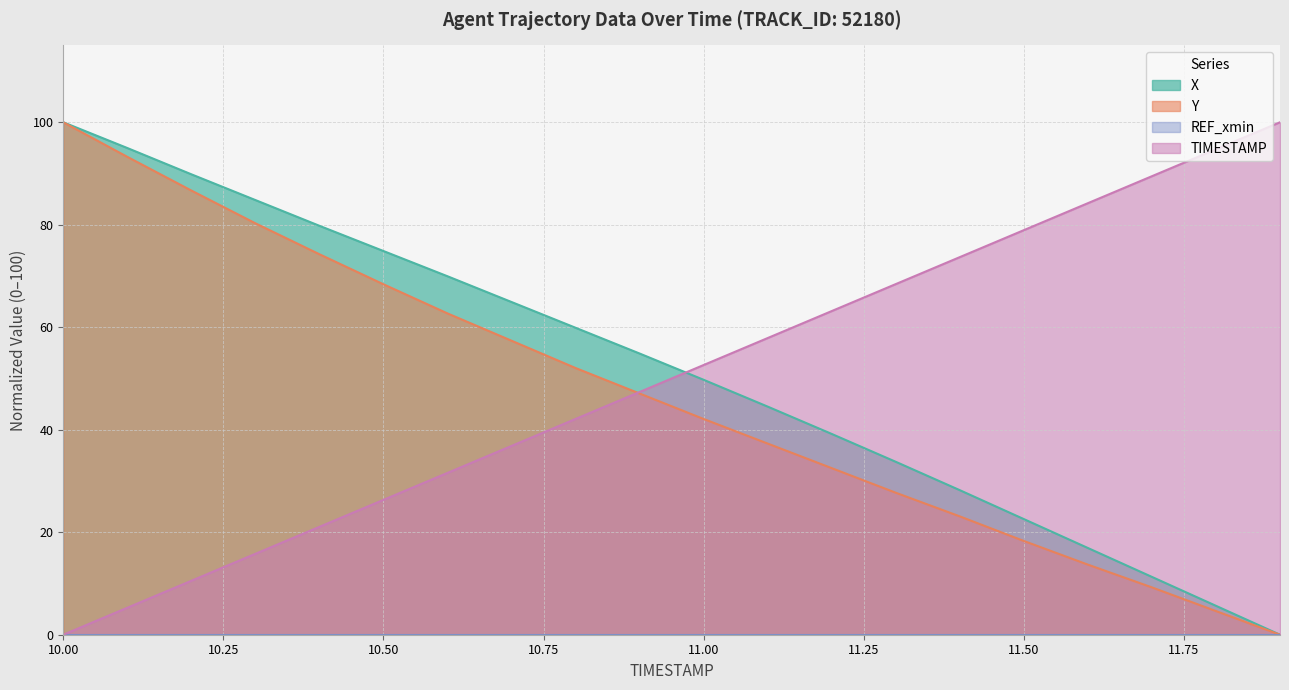

At which label is X closest to 50?

11.00